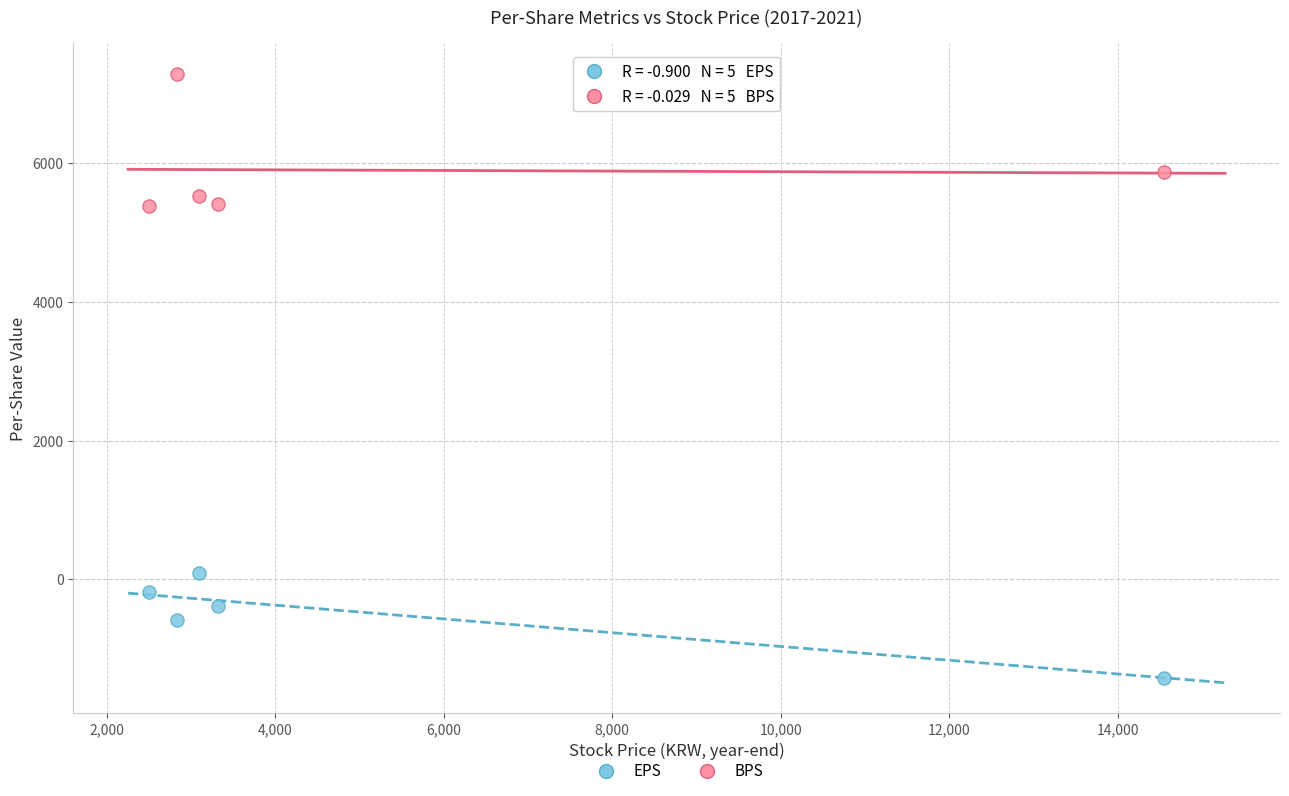

Which series has the widest spread of Y values?

BPS